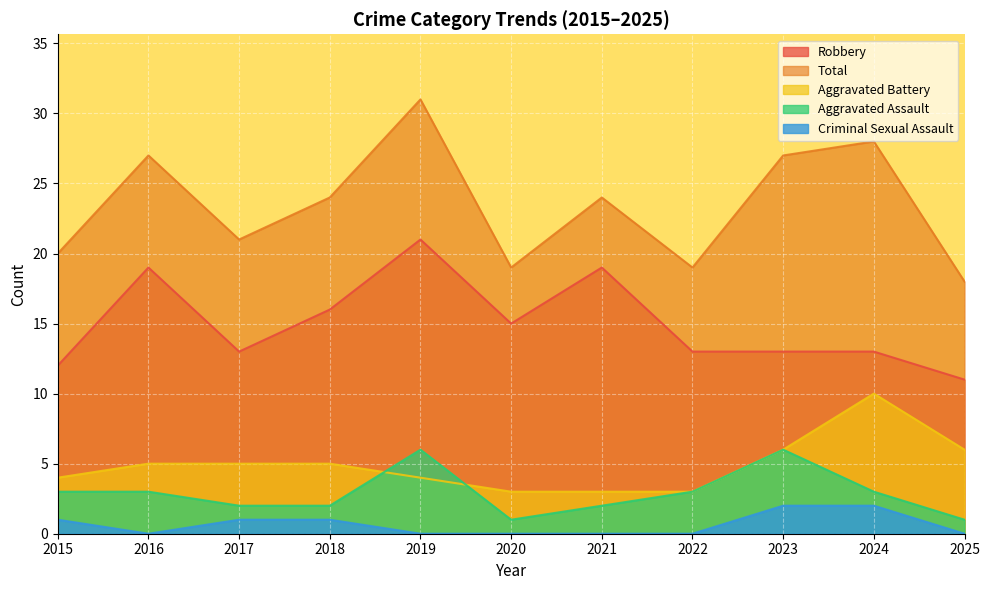

At which category is the sum across all series the highest?

2019